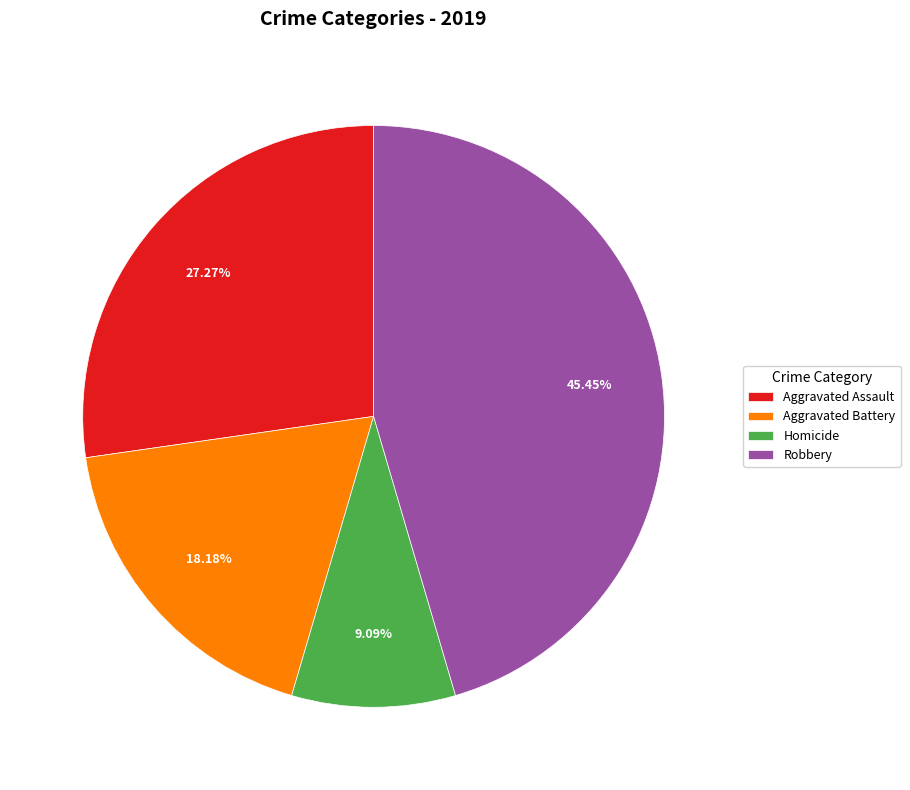

The Homicide slice represents 9% of the pie. True or false?

True